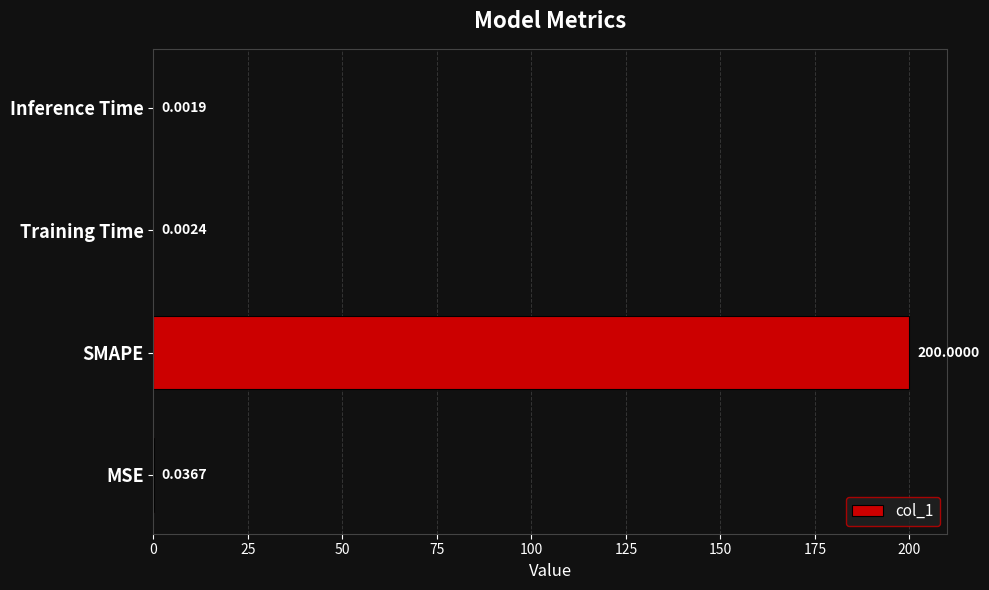

At which category does the chart reach its peak across all series?

SMAPE